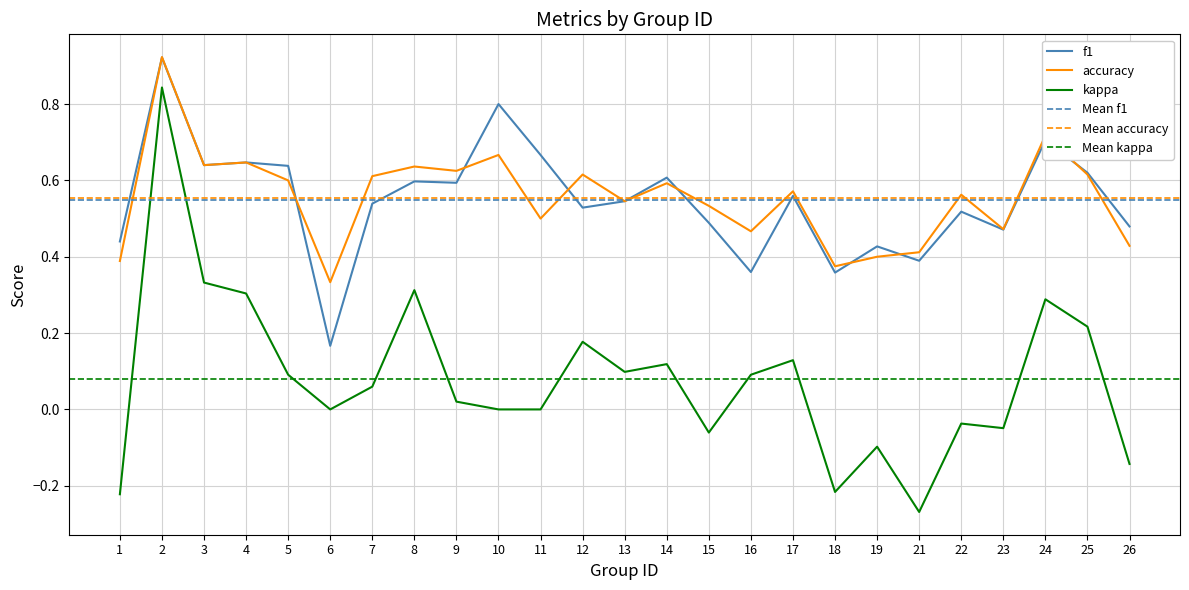

Rank the categories by kappa value from highest to lowest.

2, 3, 8, 4, 24, 25, 12, 17, 14, 13, 5, 16, 7, 9, 6, 10, 11, 22, 23, 15, 19, 26, 18, 1, 21